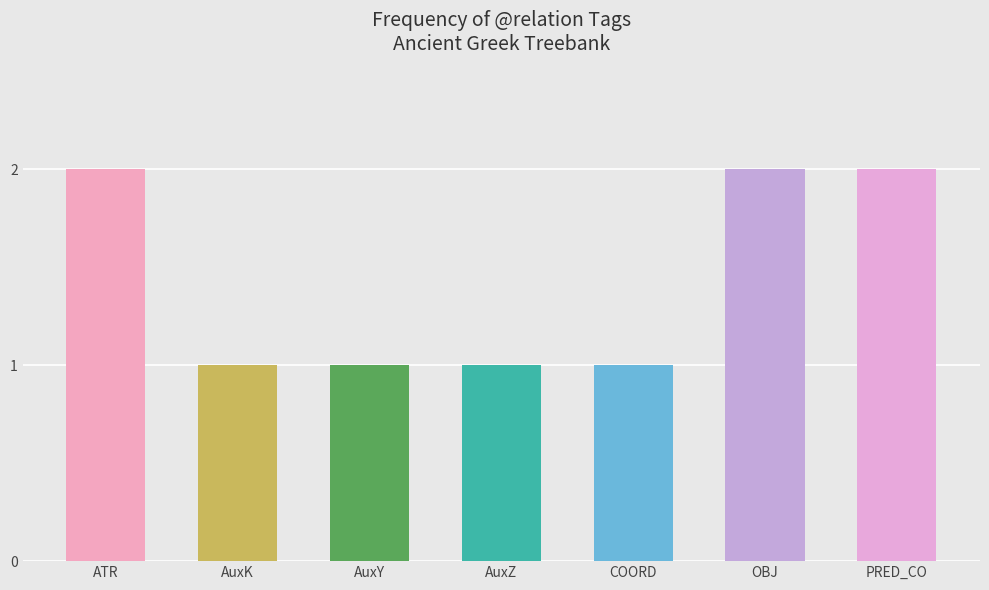

What is the sum of the values at PRED_CO and COORD?

3